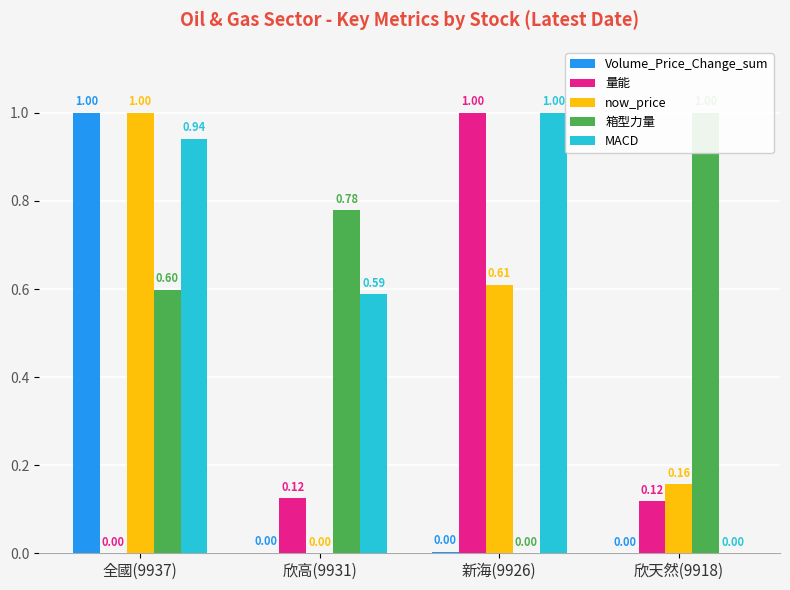

Is the value of now_price at 全國(9937) greater than the value of 量能 at 欣天然(9918)?

Yes